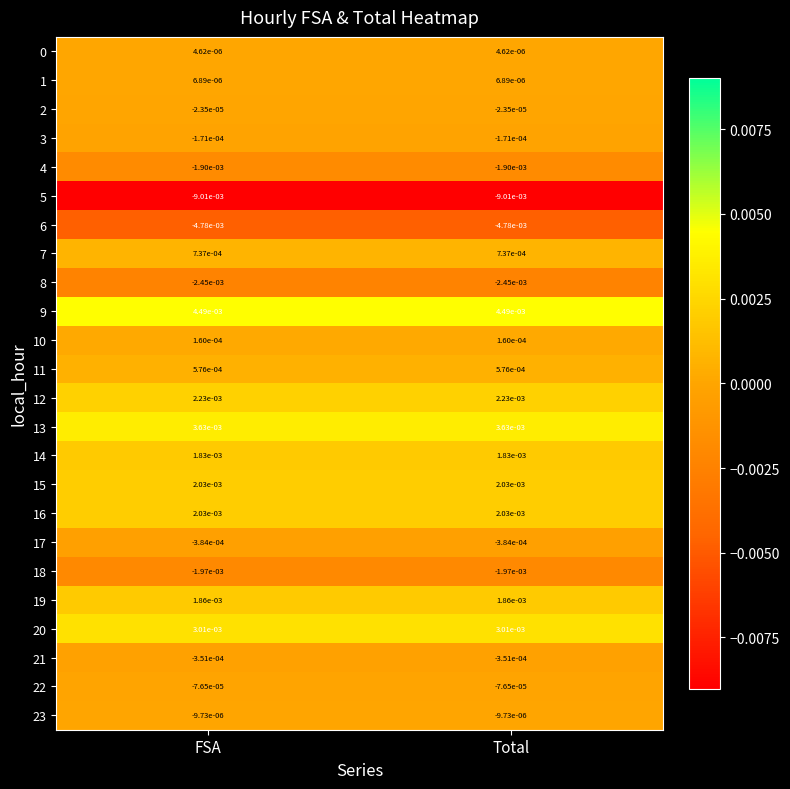

Is the value of 15 at Total greater than the value of 13 at Total?

No